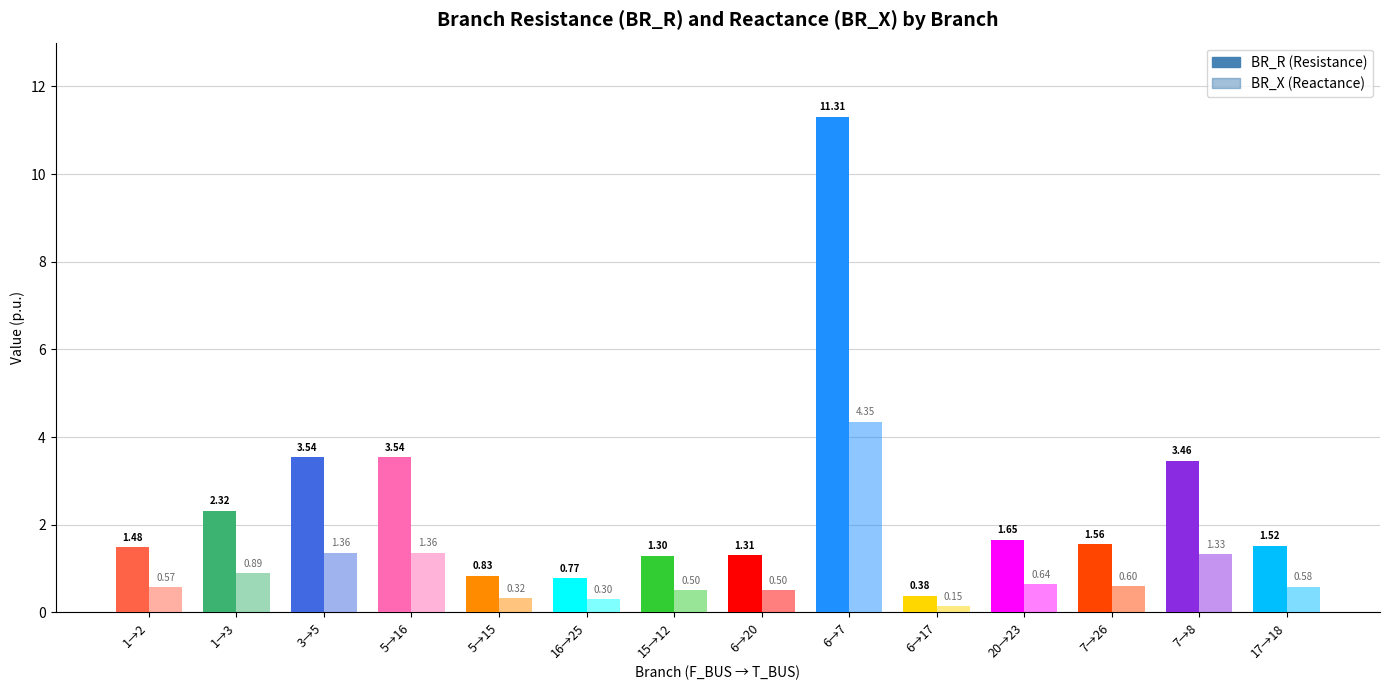

Is the value of BR_X at 6 greater than the value of BR_R at 16?

No